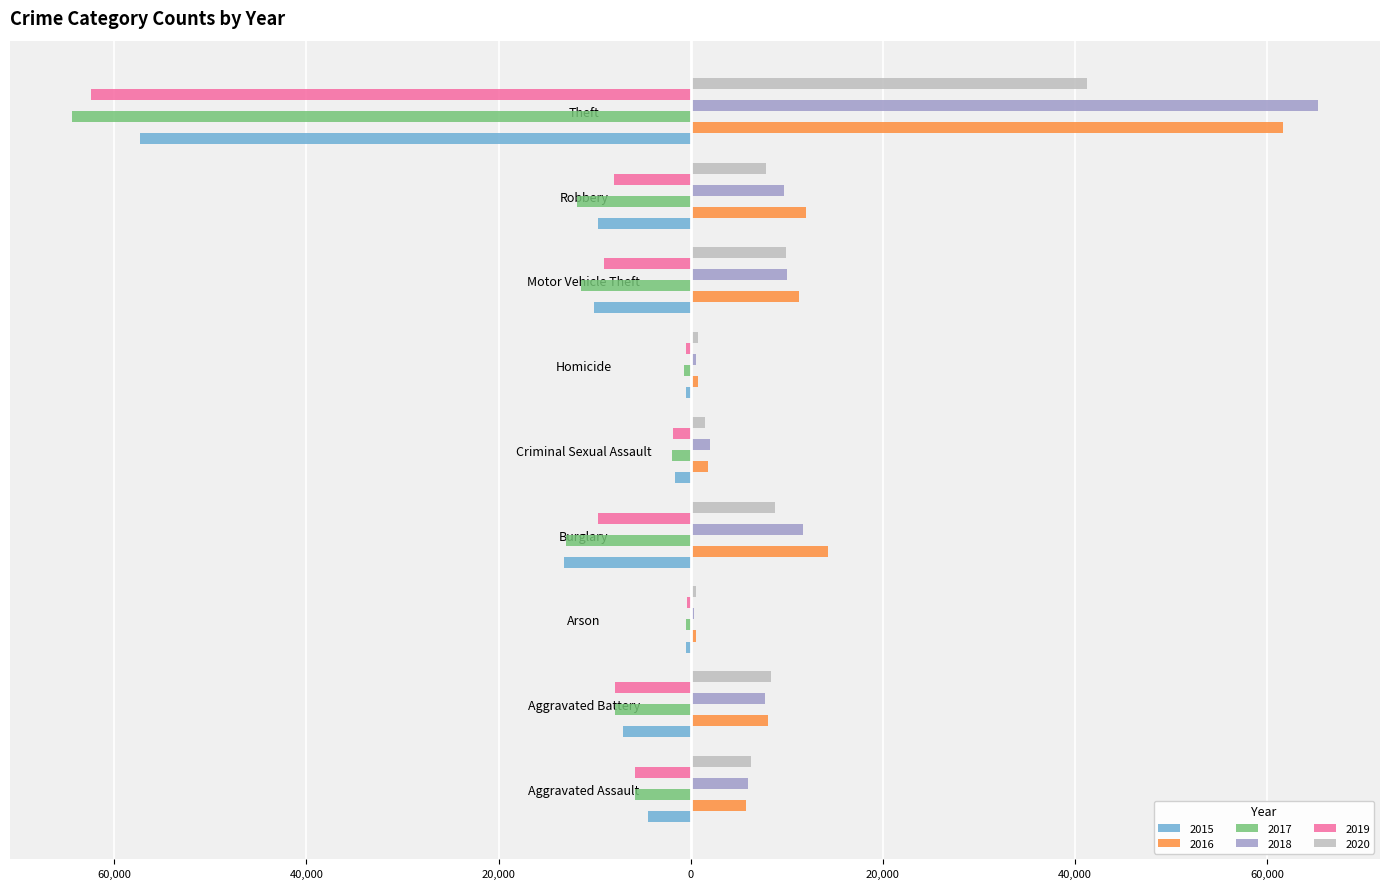

What are all the series names shown in the legend?

2015, 2016, 2017, 2018, 2019, 2020